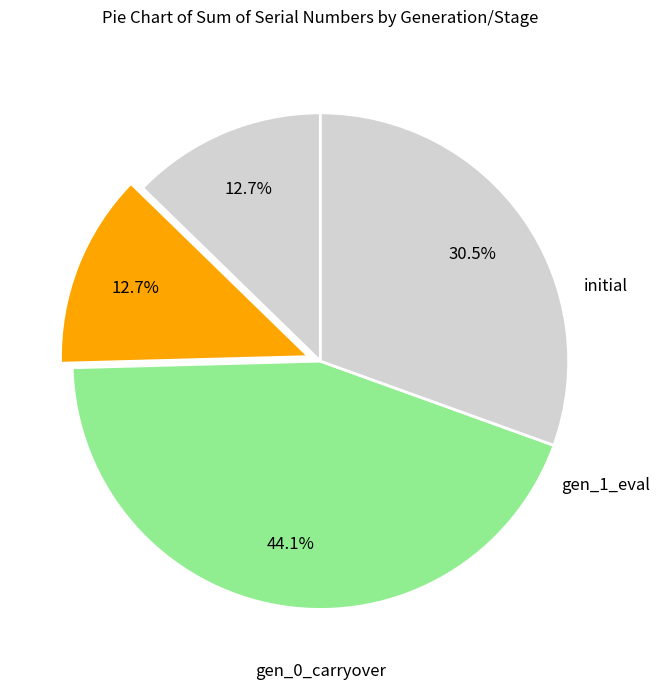

Count the number of slices in the pie.

4